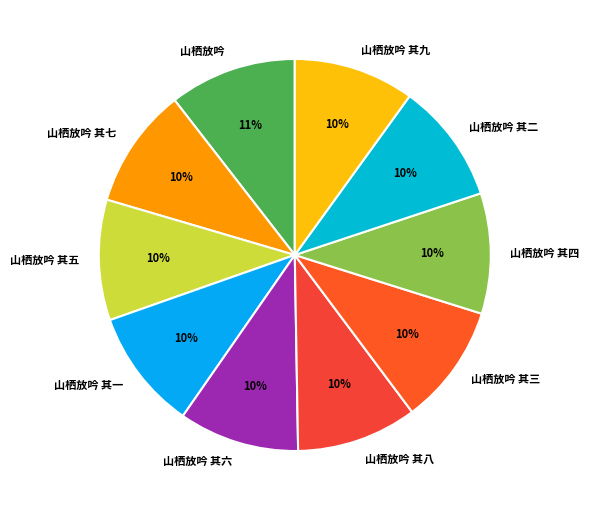

To the nearest percent, what portion does 山栖放吟 其四 represent?

10%